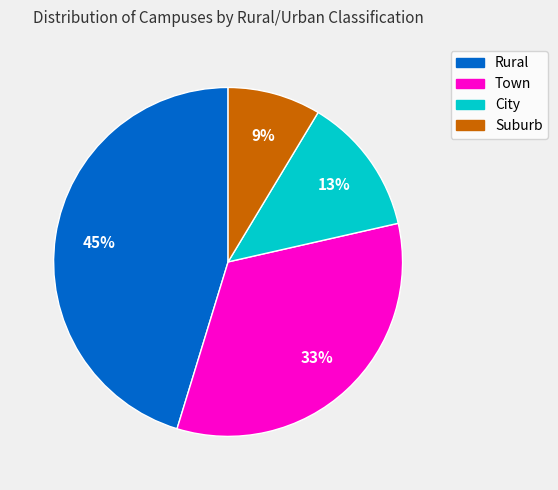

To the nearest percent, what is the difference between the City and Suburb slice percentages?

4%